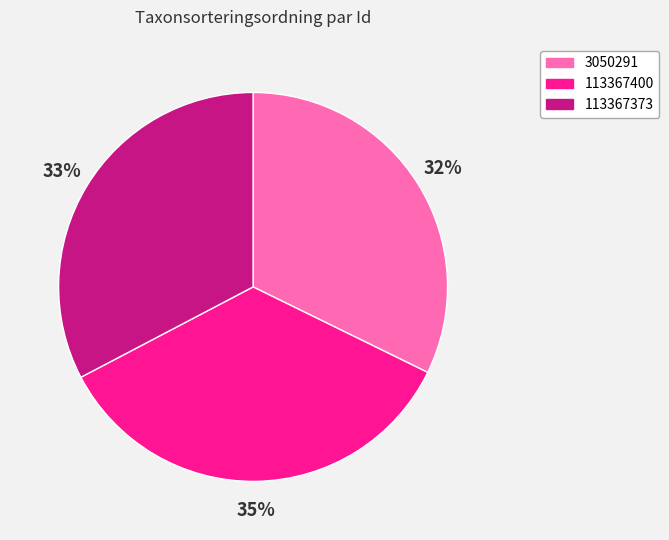

To the nearest percent, what portion does 113367373 represent?

33%